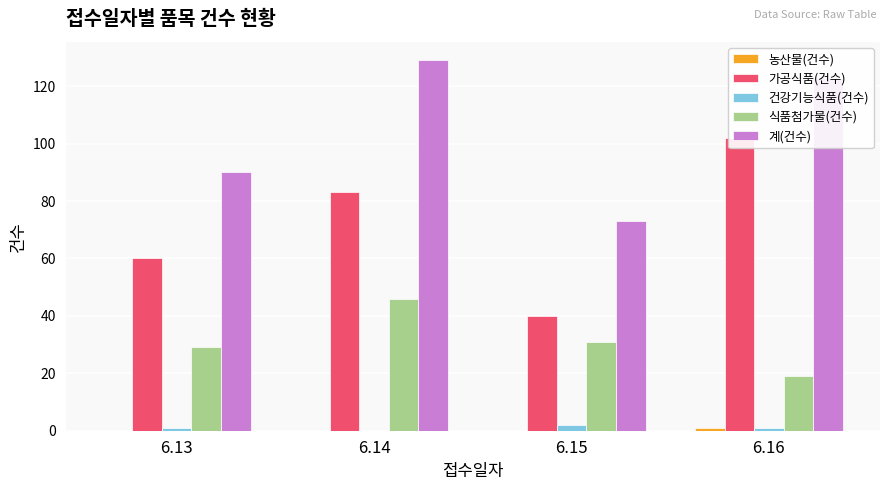

What is the greatest value displayed?

129